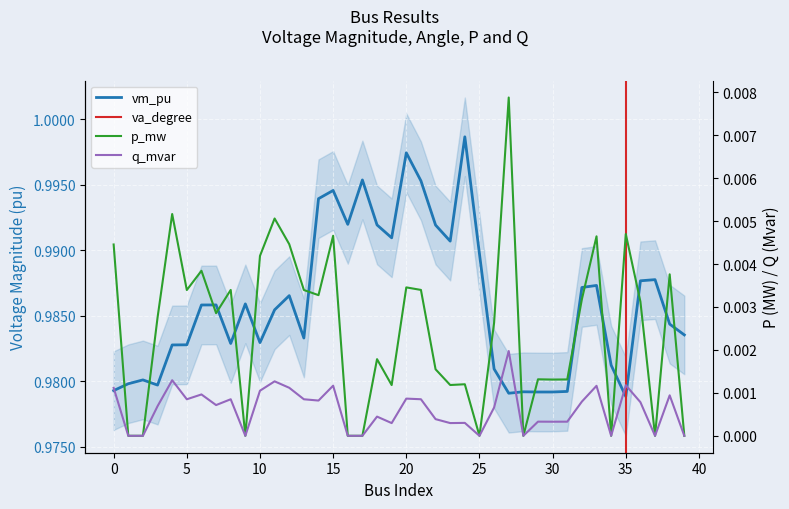

At which category does the chart reach its peak across all series?

24